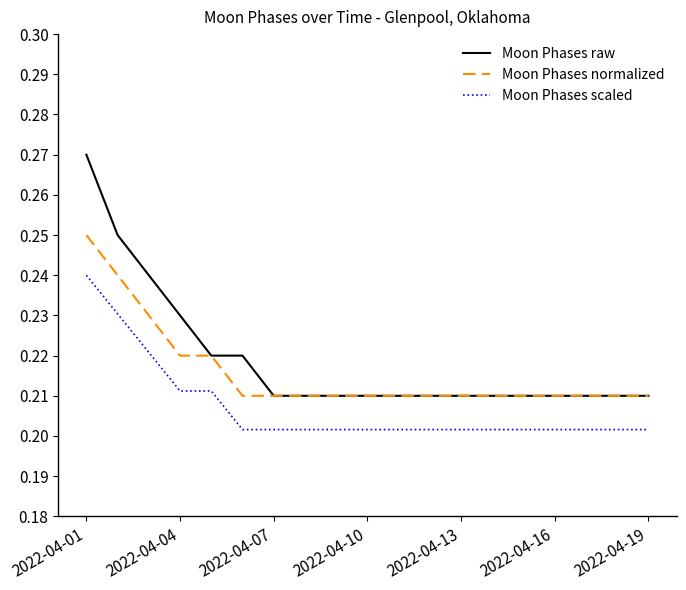

True or false: Moon Phases normalized and Moon Phases scaled cross at least once.

False